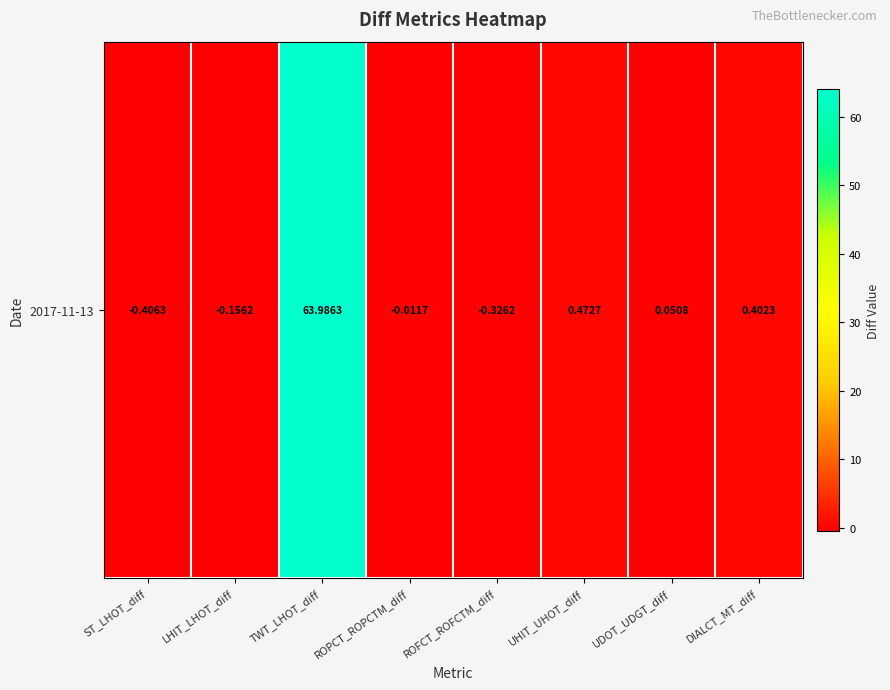

Rank the categories by value from highest to lowest.

TWT_LHOT_diff, UHIT_UHOT_diff, DIALCT_MT_diff, UDOT_UDGT_diff, ROPCT_ROPCTM_diff, LHIT_LHOT_diff, ROFCT_ROFCTM_diff, ST_LHOT_diff